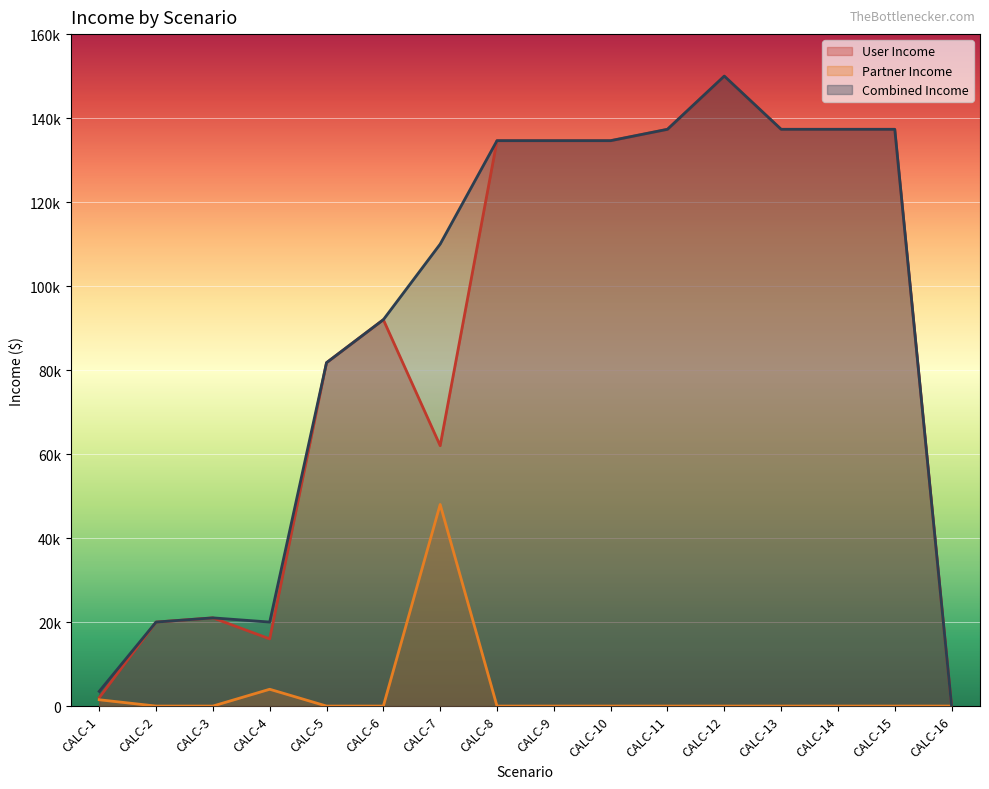

At how many categories does at least one series exceed 38747?

11